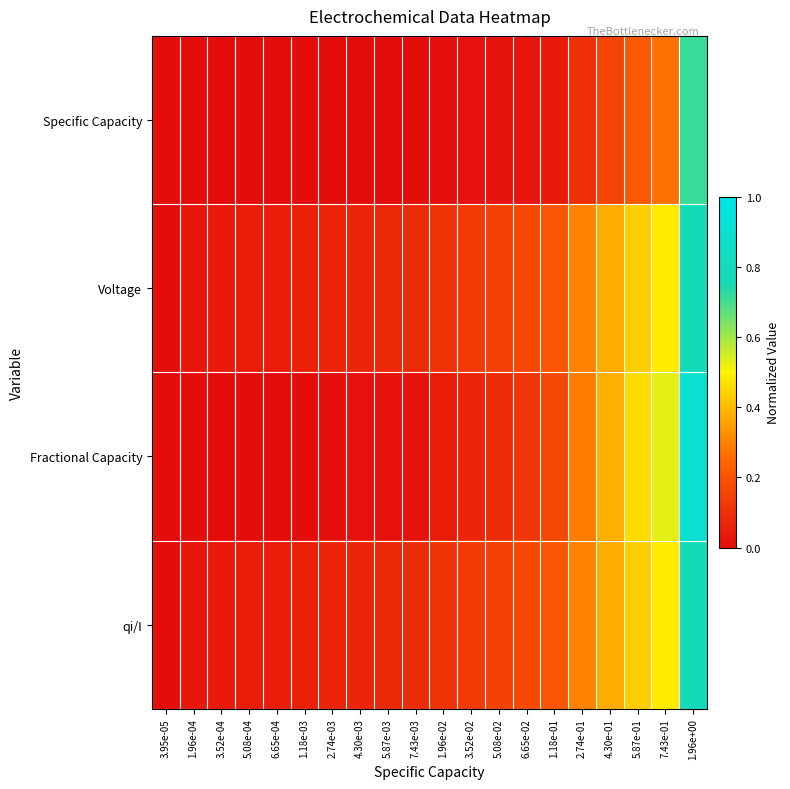

Between 5.08e-04 and 6.65e-02, which series saw the biggest shift?

qi/I